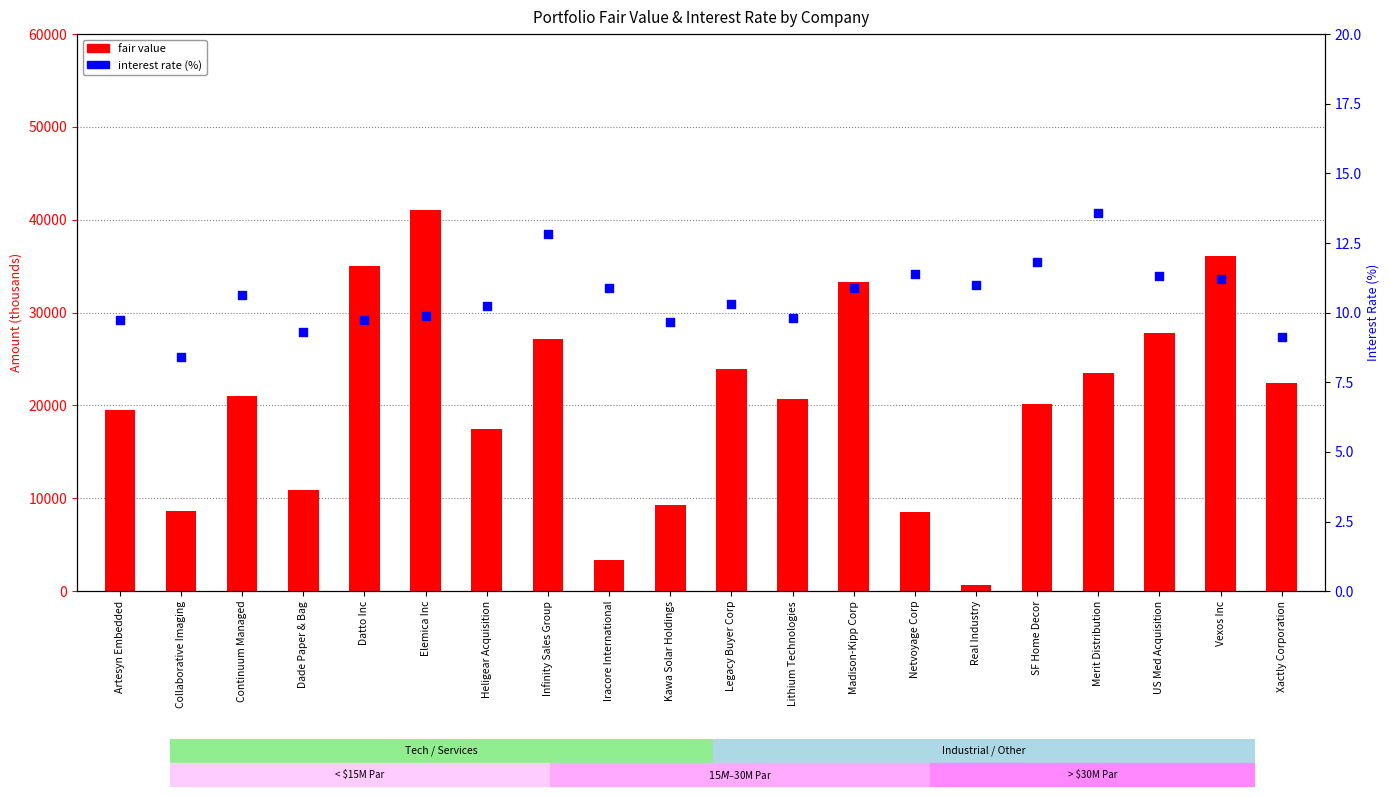

Which series has the largest total across all categories?

fair value